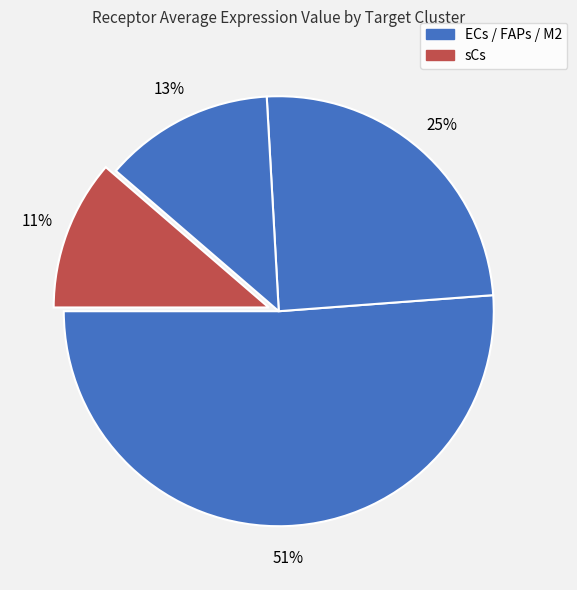

How many segments does this pie chart have?

4